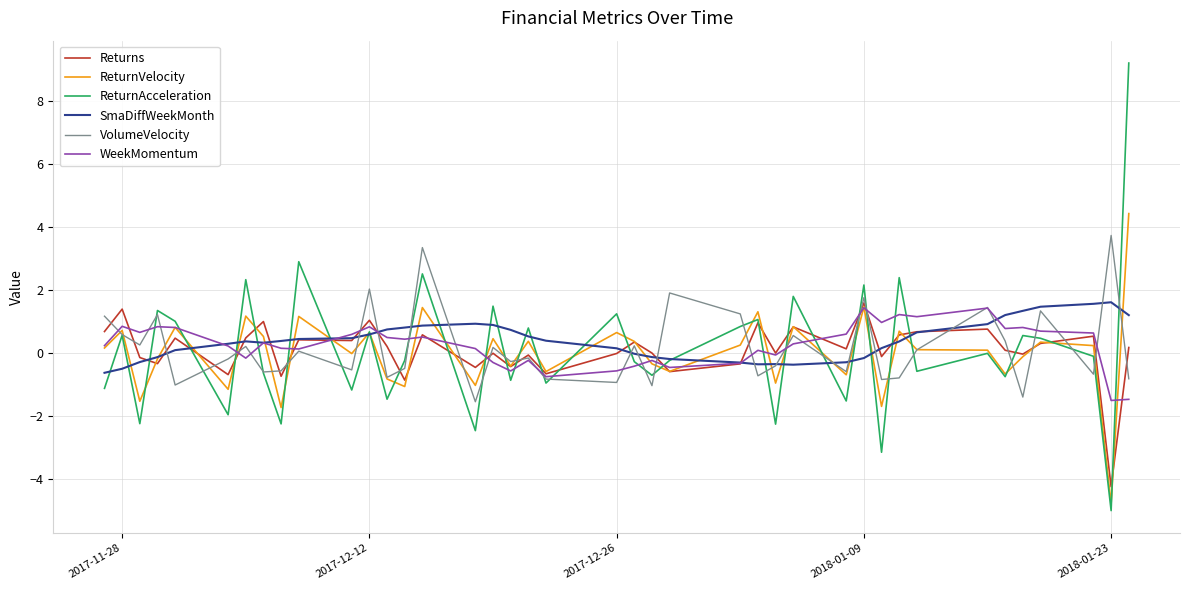

Does the chart display data point markers on the line(s)?

No